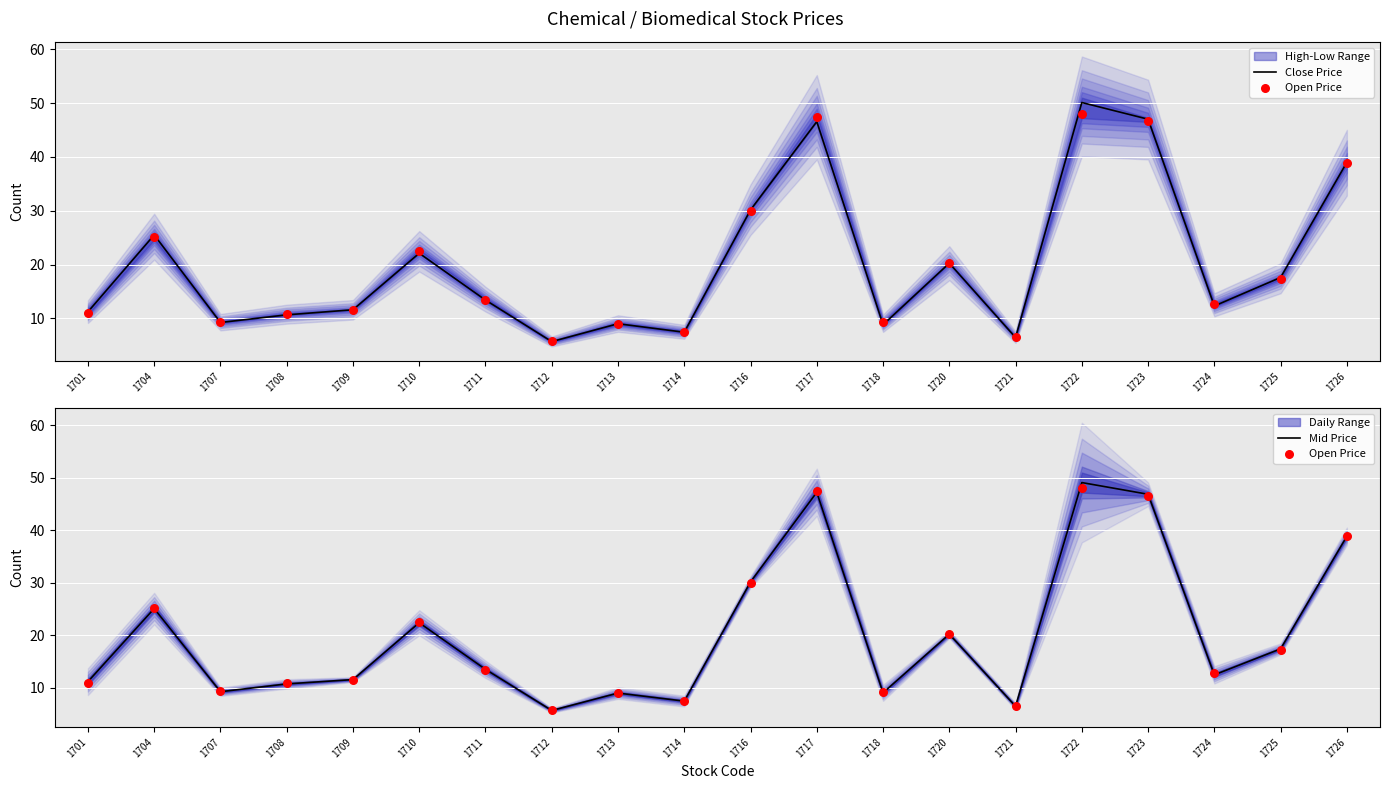

What is the lowest value of the Mid Price series?

5.7